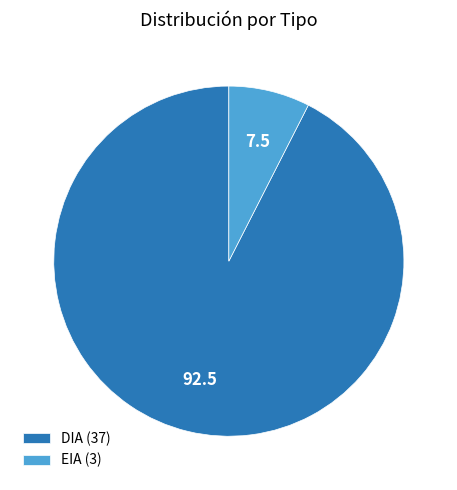

Rank the categories by value from lowest to highest.

EIA (3), DIA (37)